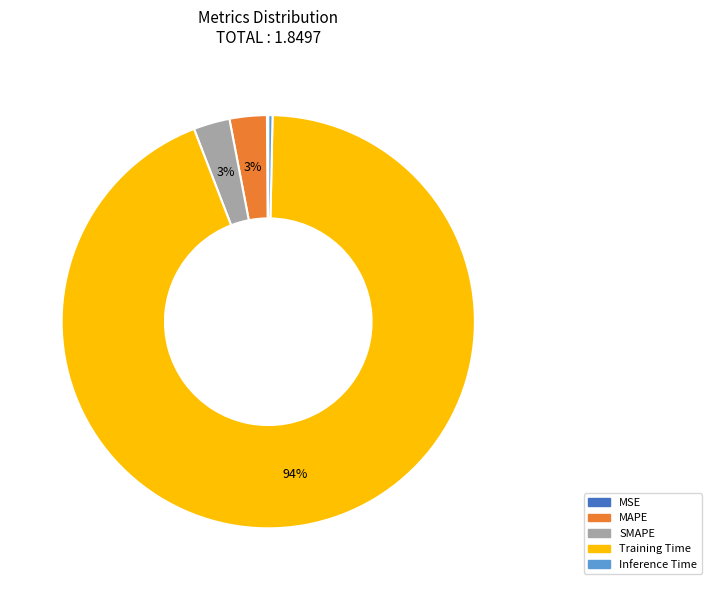

True or false: SMAPE accounts for 11% of the total.

False